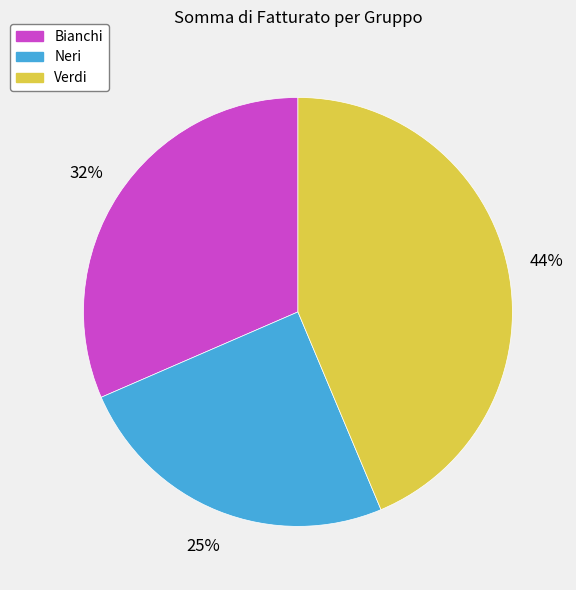

True or false: Neri accounts for 33% of the total.

False